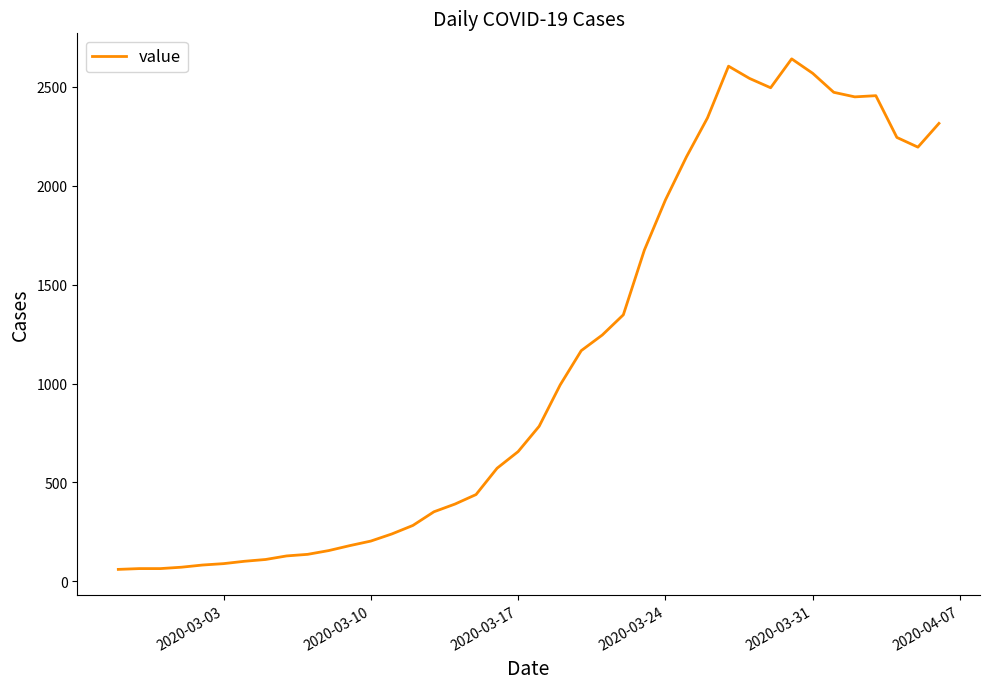

How many lines are shown in the chart?

1